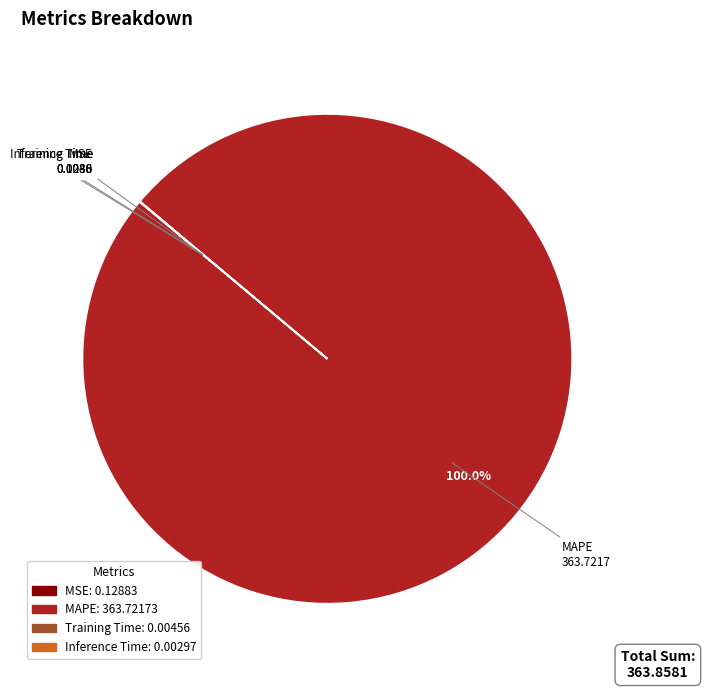

Does any single category account for the majority?

Yes